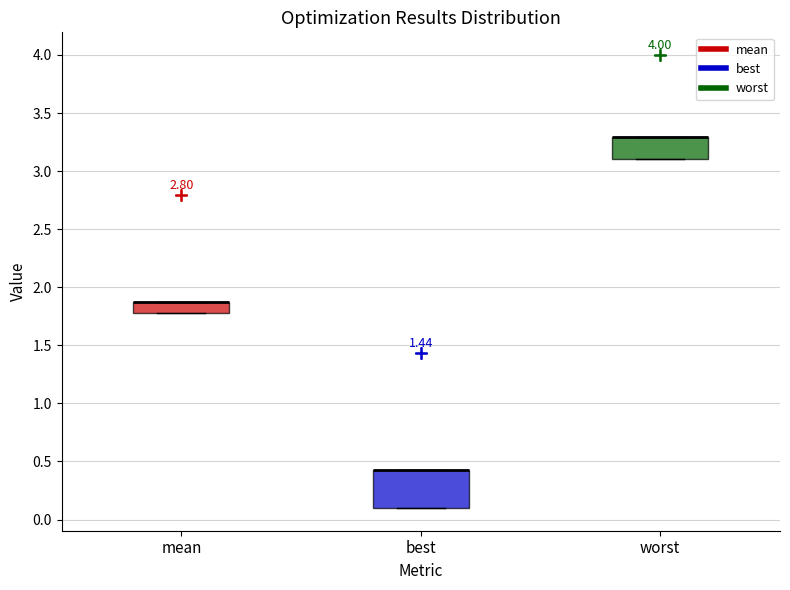

Reading left to right, transcribe this box plot: for each box, give where its median line is, the range the box spans, and where its two whiskers end, as read against the y-axis. The values are not printed on the chart, so give them approximately, as read against the axis.

mean: median 1.85 (drawn on the box's upper edge), box 1.80 to 1.85, whiskers 1.80 to 1.85
best: median 0.45 (drawn on the box's upper edge), box 0.10 to 0.45, whiskers 0.10 to 0.45
worst: median 3.30 (drawn on the box's upper edge), box 3.10 to 3.30, whiskers 3.10 to 3.30